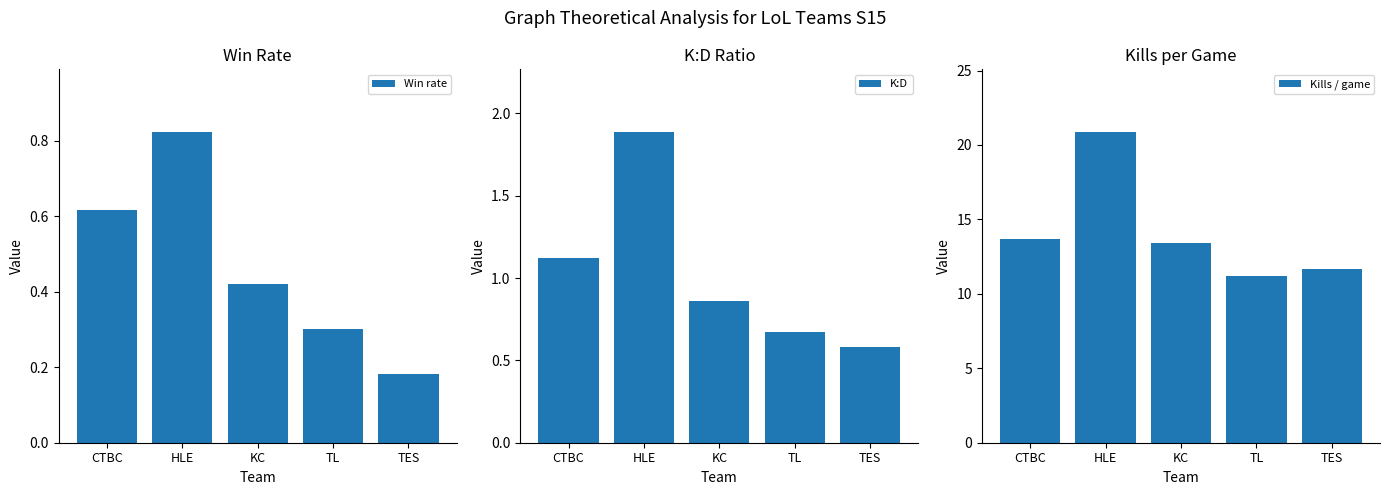

What is the total value across all series at CTBC?

15.4